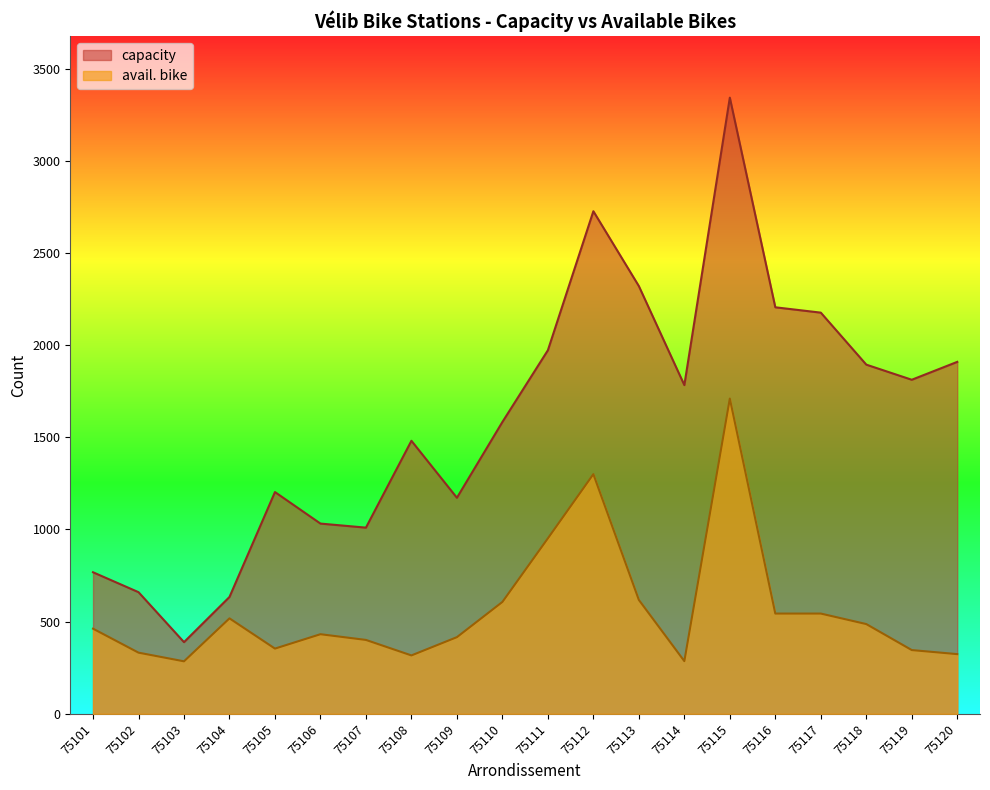

What is the greatest value displayed?

3342